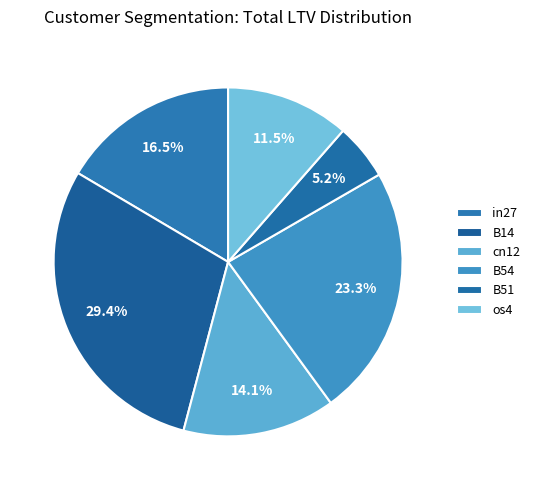

Combined, what portion of the pie is os4 and cn12?

25.6%